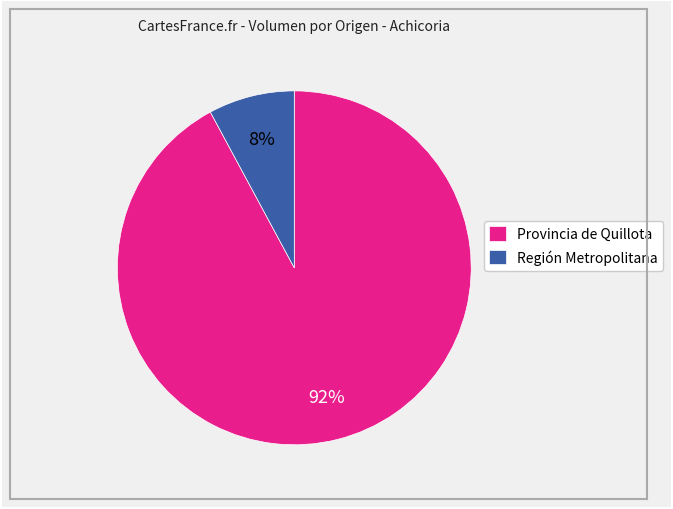

To the nearest percent, what is the difference between the Provincia de Quillota and Región Metropolitana slice percentages?

84%